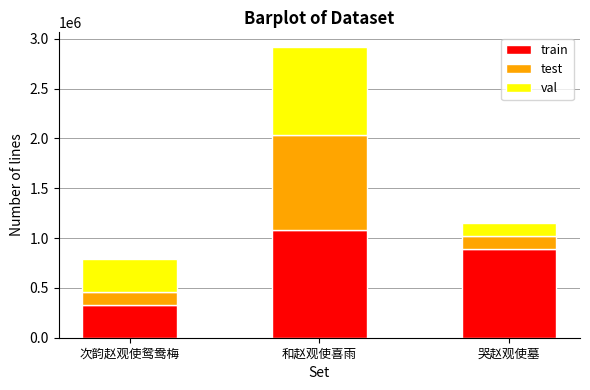

What is the total value across all series at 和赵观使喜雨?

2919039